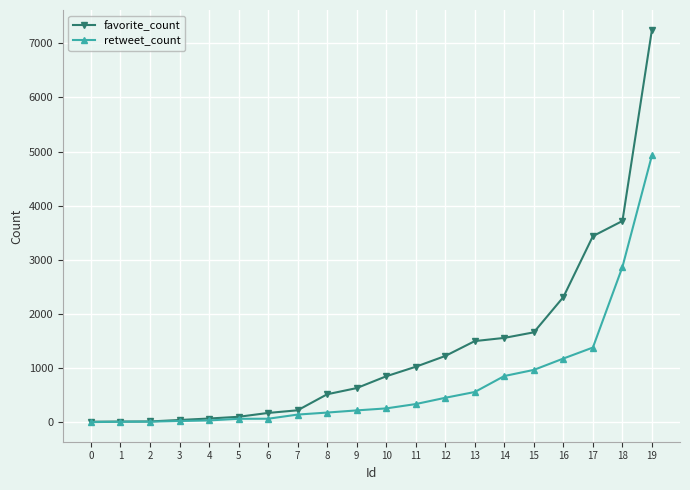

The value of favorite_count at 11 is 1027. True or false?

True